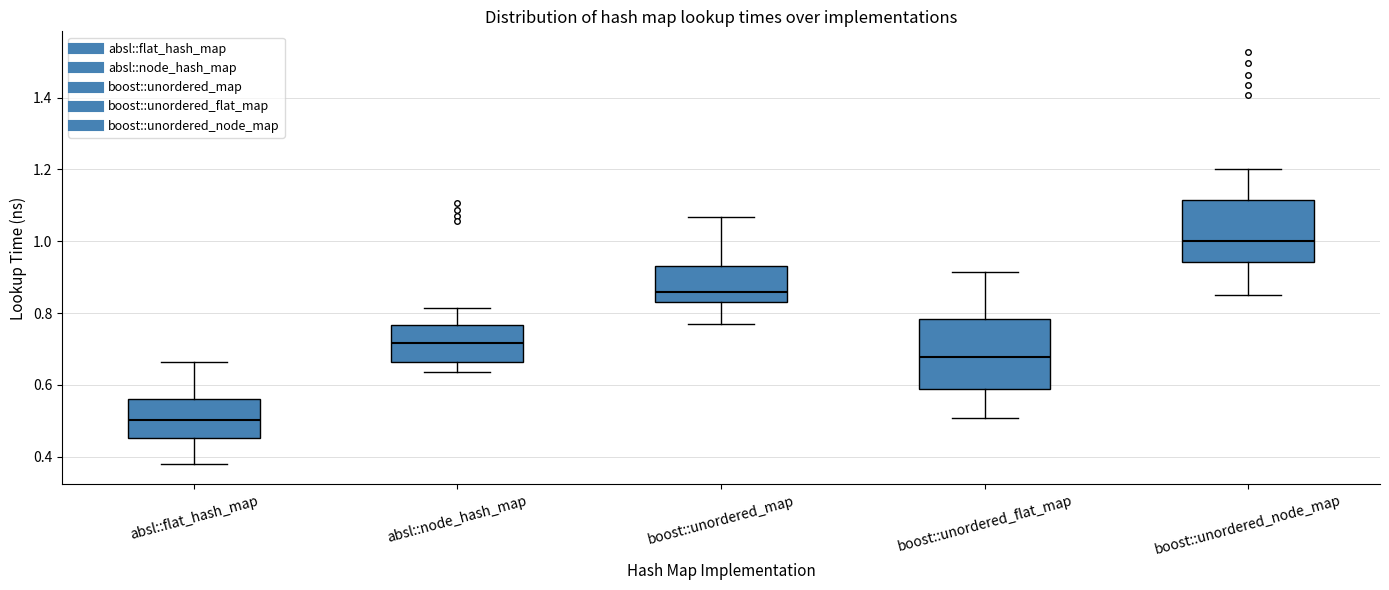

Which box's median line is the highest?

boost::unordered_node_map